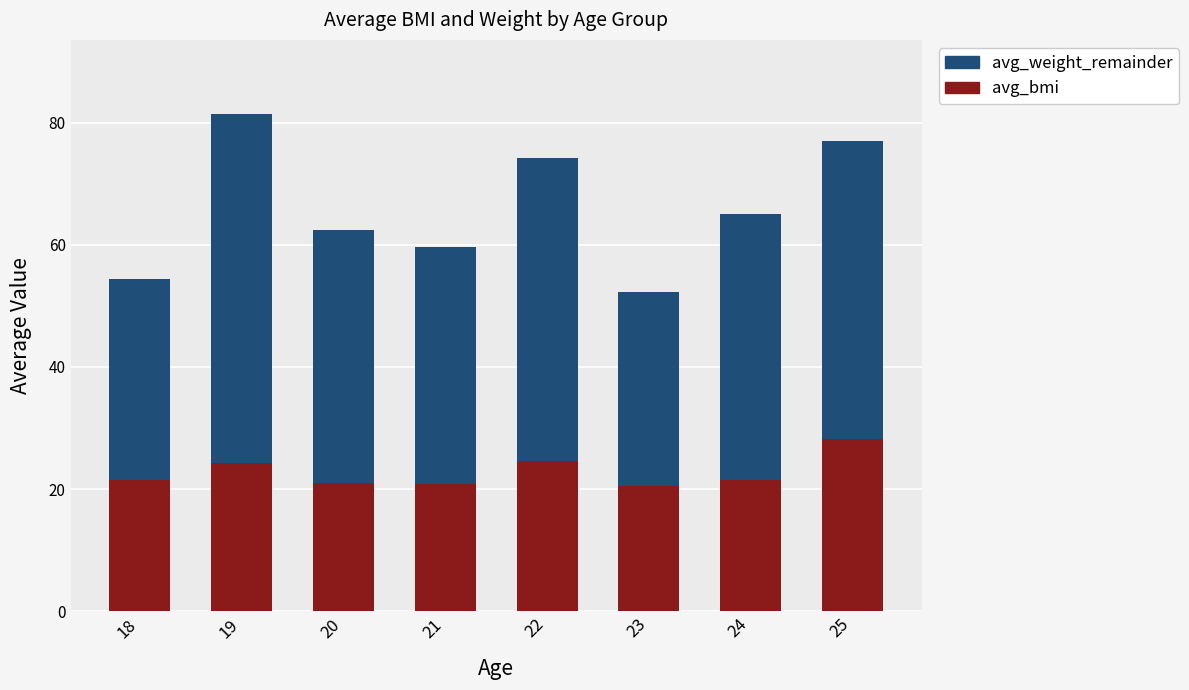

Does the chart contain stacked bars?

Yes